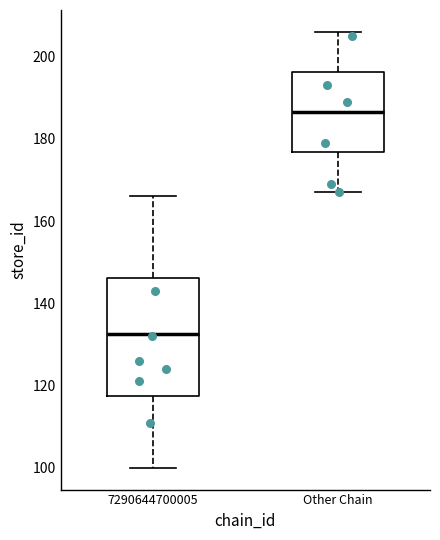

Where does the median line of the box for 7290644700005 sit on the y-axis? The values are not printed on the chart, so give them approximately, as read against the axis.

132